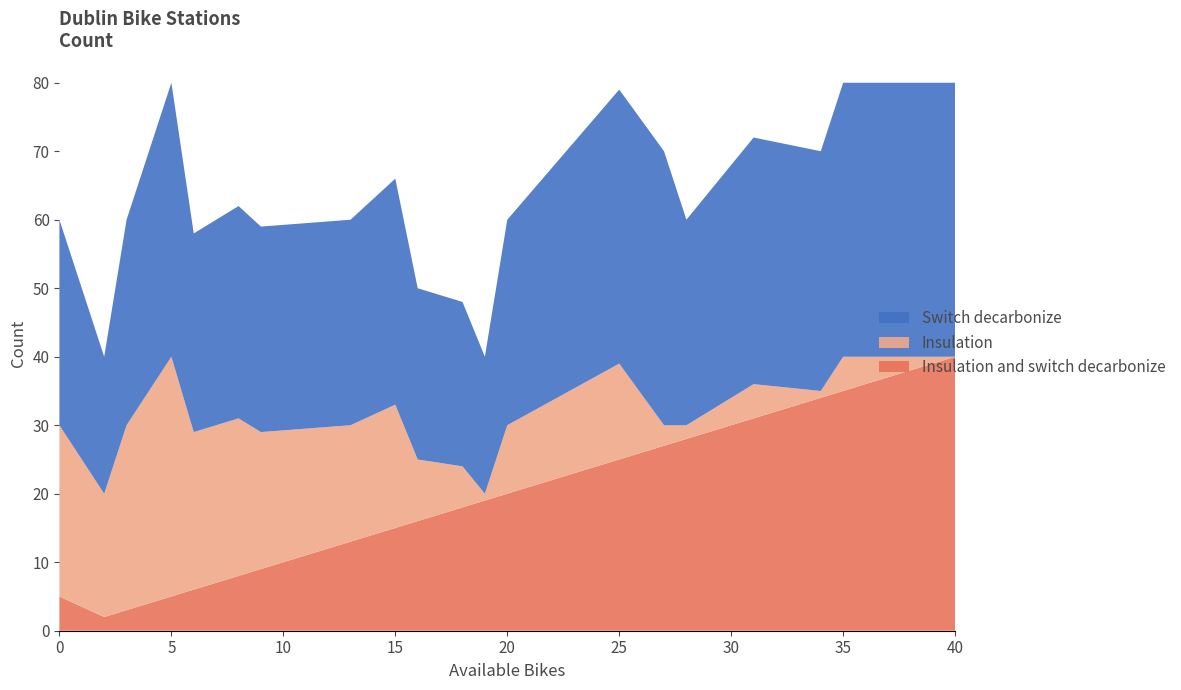

What are all the series names shown in the legend?

Switch decarbonize, Insulation, Insulation and switch decarbonize